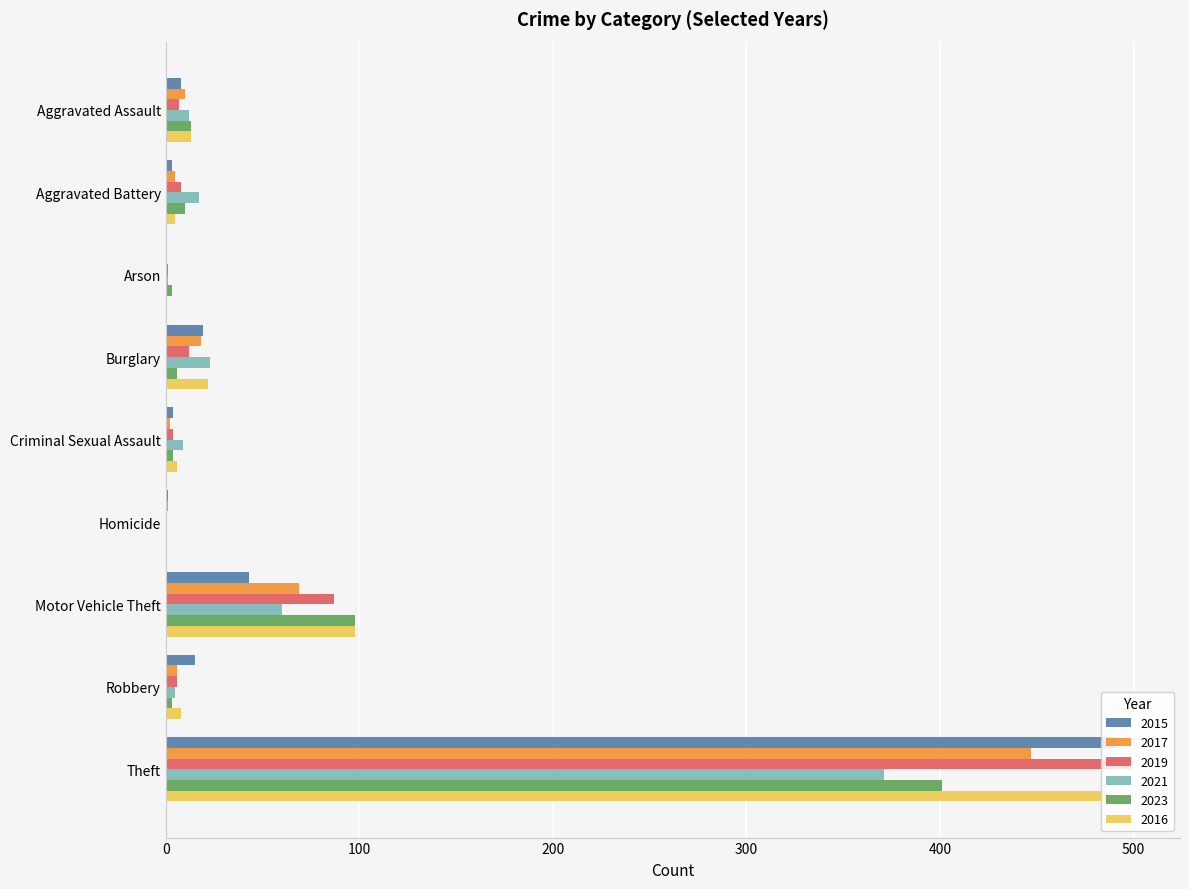

At which label does 2021 reach its peak?

Theft